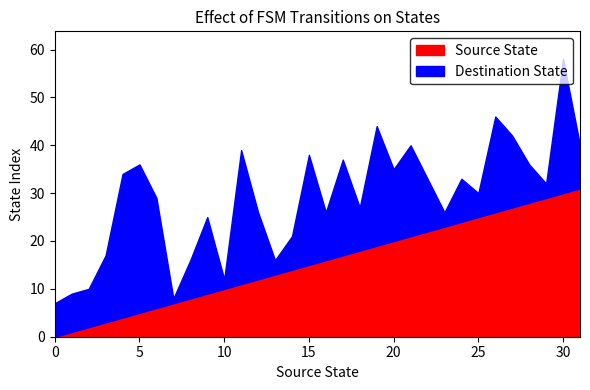

Which has a higher value, 3 or 2?

3